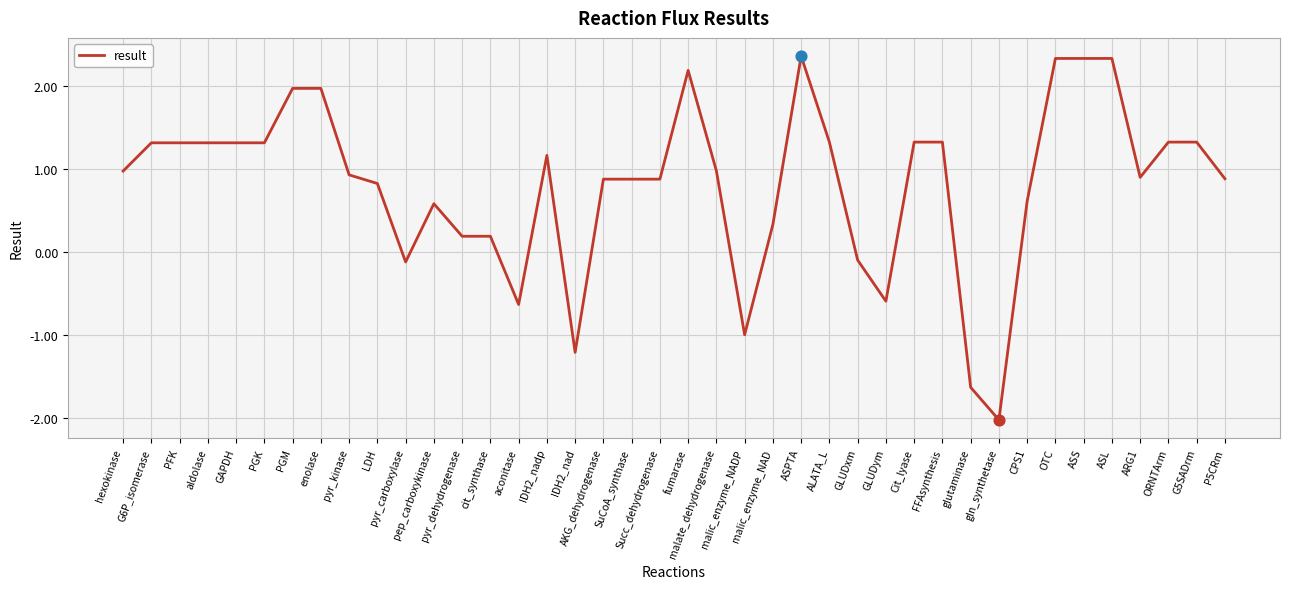

What is the change in value from malic_enzyme_NADP to ORNTArm?

+2.3